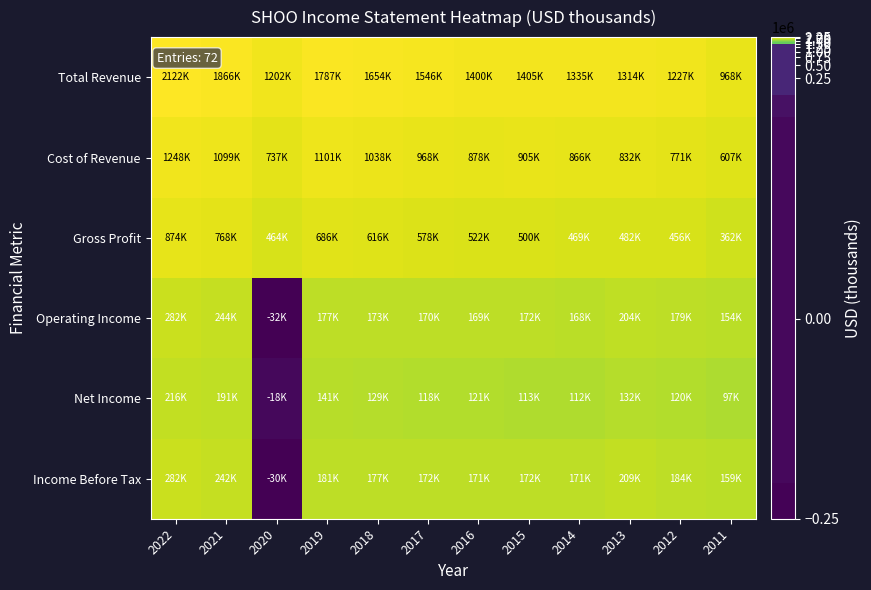

Which series has the largest total across all categories?

Total Revenue